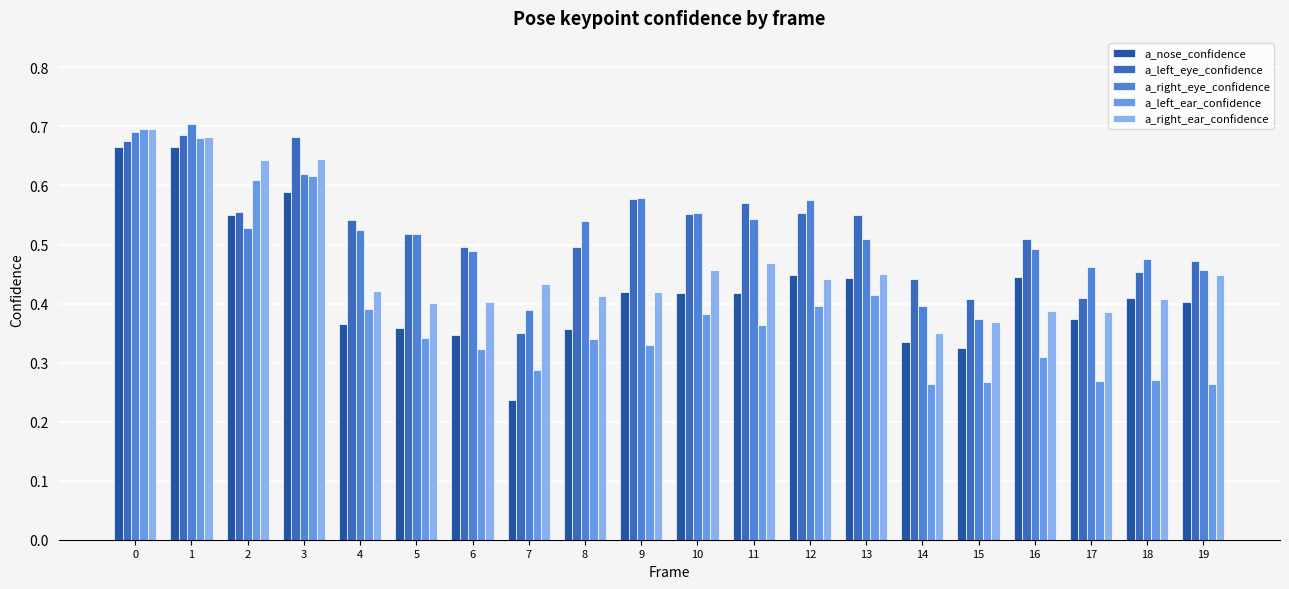

Reading left to right, list all the values displayed in this chart.

a_nose_confidence: 0.7	0.7	0.5	0.6	0.4	0.4	0.3	0.2	0.4	0.4	0.4	0.4	0.4	0.4	0.3	0.3	0.4	0.4	0.4	0.4
a_left_eye_confidence: 0.7	0.7	0.6	0.7	0.5	0.5	0.5	0.3	0.5	0.6	0.6	0.6	0.6	0.6	0.4	0.4	0.5	0.4	0.5	0.5
a_right_eye_confidence: 0.7	0.7	0.5	0.6	0.5	0.5	0.5	0.4	0.5	0.6	0.6	0.5	0.6	0.5	0.4	0.4	0.5	0.5	0.5	0.5
a_left_ear_confidence: 0.7	0.7	0.6	0.6	0.4	0.3	0.3	0.3	0.3	0.3	0.4	0.4	0.4	0.4	0.3	0.3	0.3	0.3	0.3	0.3
a_right_ear_confidence: 0.7	0.7	0.6	0.6	0.4	0.4	0.4	0.4	0.4	0.4	0.5	0.5	0.4	0.4	0.3	0.4	0.4	0.4	0.4	0.4